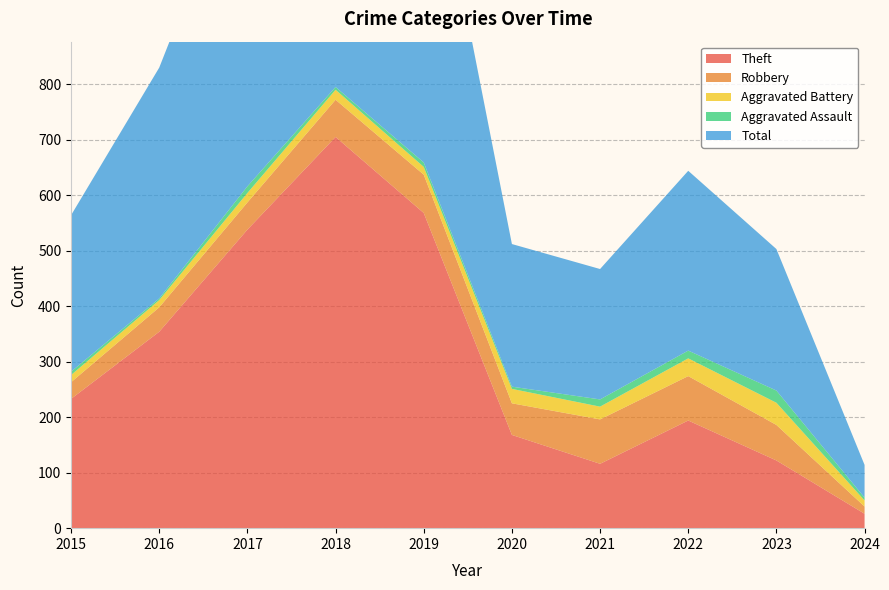

Reading left to right, list all the values displayed in this chart.

Theft: 233	354	538	705	568	168	116	194	122	26
Robbery: 30	44	49	67	69	57	80	80	64	13
Aggravated Battery: 13	13	17	18	14	26	23	32	40	11
Aggravated Assault: 6	3	12	5	8	4	13	14	22	5
Total: 282	416	617	797	660	257	235	324	255	59